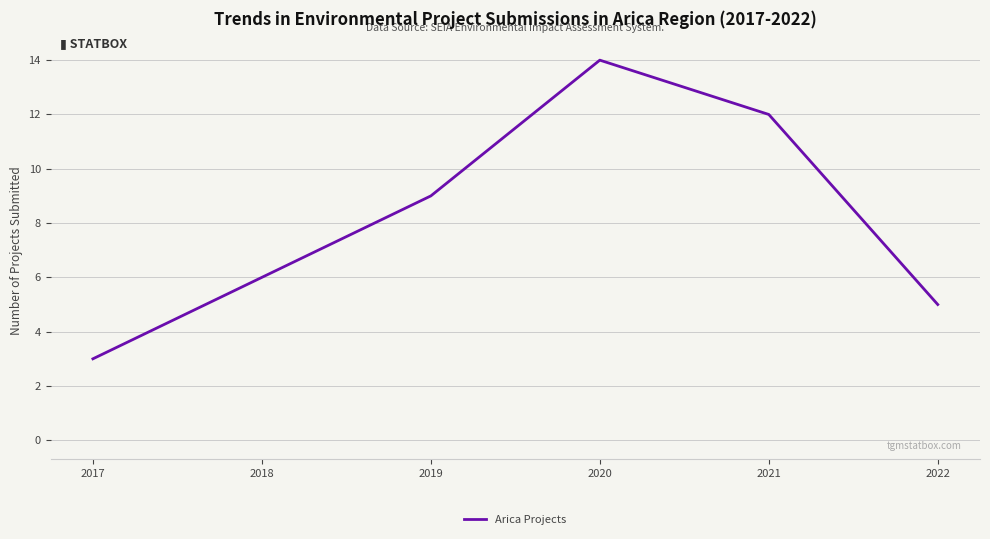

What is the ratio of the value at 2022 to the value at 2018?

0.8